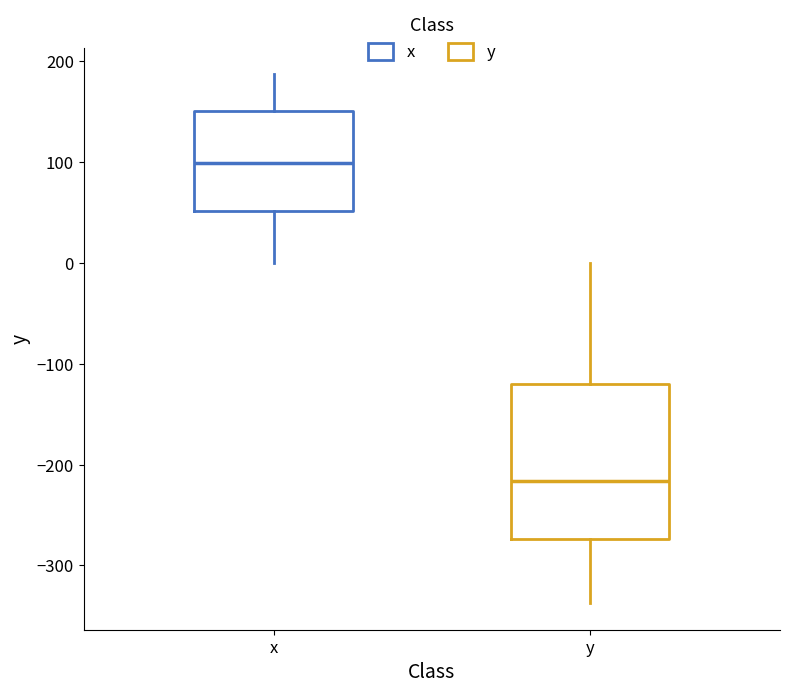

Reading left to right, read every box against the y-axis: the position of its median line, the range the box covers, and the ends of its whiskers. The values are not printed on the chart, so give them approximately, as read against the axis.

x: median 100, box 50 to 150, whiskers 0 to 190
y: median -220, box -270 to -120, whiskers -340 to 0